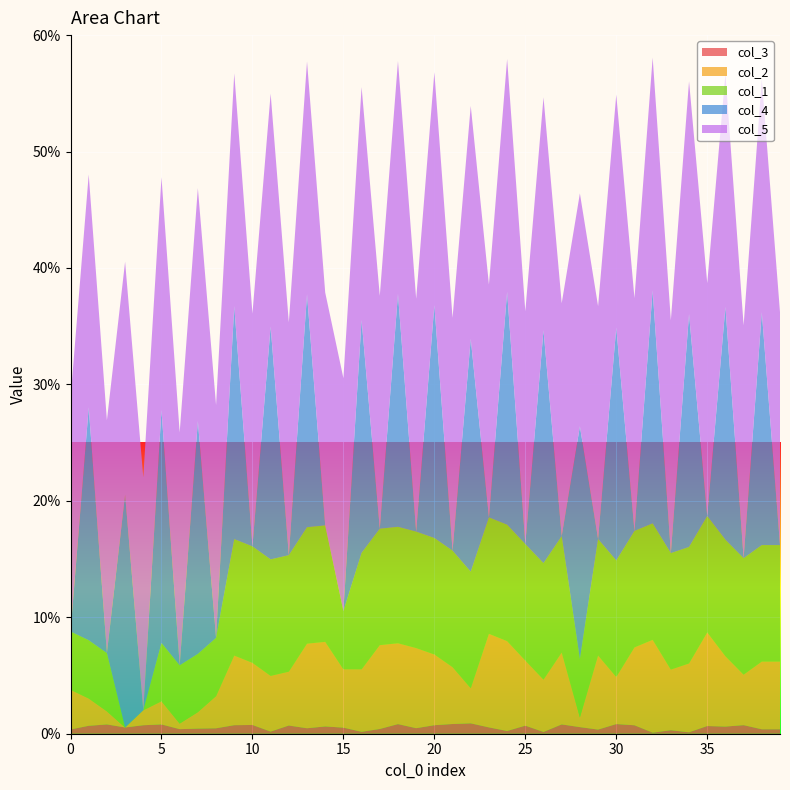

Reading left to right, list all the values displayed in this chart.

col_1: 0=0.1	1=0.1	2=0.1	3=0.0	4=0.0	5=0.1	6=0.1	7=0.1	8=0.1	9=0.1	10=0.1	11=0.1	12=0.1	13=0.1	14=0.1	15=0.1	16=0.1	17=0.1	18=0.1	19=0.1	20=0.1	21=0.1	22=0.1	23=0.1	24=0.1	25=0.1	26=0.1	27=0.1	28=0.1	29=0.1	30=0.1	31=0.1	32=0.1	33=0.1	34=0.1	35=0.1	36=0.1	37=0.1	38=0.1	39=0.1
col_2: 0=0.0	1=0.0	2=0.0	3=0.0	4=0.0	5=0.0	6=0.0	7=0.0	8=0.0	9=0.1	10=0.1	11=0.0	12=0.0	13=0.1	14=0.1	15=0.1	16=0.1	17=0.1	18=0.1	19=0.1	20=0.1	21=0.0	22=0.0	23=0.1	24=0.1	25=0.1	26=0.0	27=0.1	28=0.0	29=0.1	30=0.0	31=0.1	32=0.1	33=0.1	34=0.1	35=0.1	36=0.1	37=0.0	38=0.1	39=0.1
col_3: 0=0.0	1=0.0	2=0.0	3=0.0	4=0.0	5=0.0	6=0.0	7=0.0	8=0.0	9=0.0	10=0.0	11=0.0	12=0.0	13=0.0	14=0.0	15=0.0	16=0.0	17=0.0	18=0.0	19=0.0	20=0.0	21=0.0	22=0.0	23=0.0	24=0.0	25=0.0	26=0.0	27=0.0	28=0.0	29=0.0	30=0.0	31=0.0	32=0.0	33=0.0	34=0.0	35=0.0	36=0.0	37=0.0	38=0.0	39=0.0
col_4: 0=0.0	1=0.2	2=0.0	3=0.2	4=0.0	5=0.2	6=0.0	7=0.2	8=0.0	9=0.2	10=0.0	11=0.2	12=0.0	13=0.2	14=0.0	15=0.0	16=0.2	17=0.0	18=0.2	19=0.0	20=0.2	21=0.0	22=0.2	23=0.0	24=0.2	25=0.0	26=0.2	27=0.0	28=0.2	29=0.0	30=0.2	31=0.0	32=0.2	33=0.0	34=0.2	35=0.0	36=0.2	37=0.0	38=0.2	39=0.0
col_5: 0=0.2	1=0.2	2=0.2	3=0.2	4=0.2	5=0.2	6=0.2	7=0.2	8=0.2	9=0.2	10=0.2	11=0.2	12=0.2	13=0.2	14=0.2	15=0.2	16=0.2	17=0.2	18=0.2	19=0.2	20=0.2	21=0.2	22=0.2	23=0.2	24=0.2	25=0.2	26=0.2	27=0.2	28=0.2	29=0.2	30=0.2	31=0.2	32=0.2	33=0.2	34=0.2	35=0.2	36=0.2	37=0.2	38=0.2	39=0.2